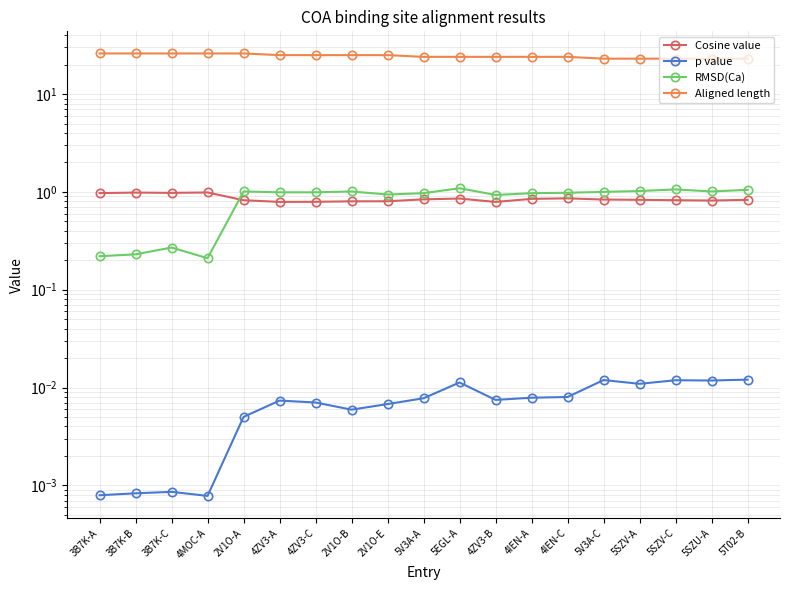

How many intersections are there between Cosine value and RMSD(Ca)?

1